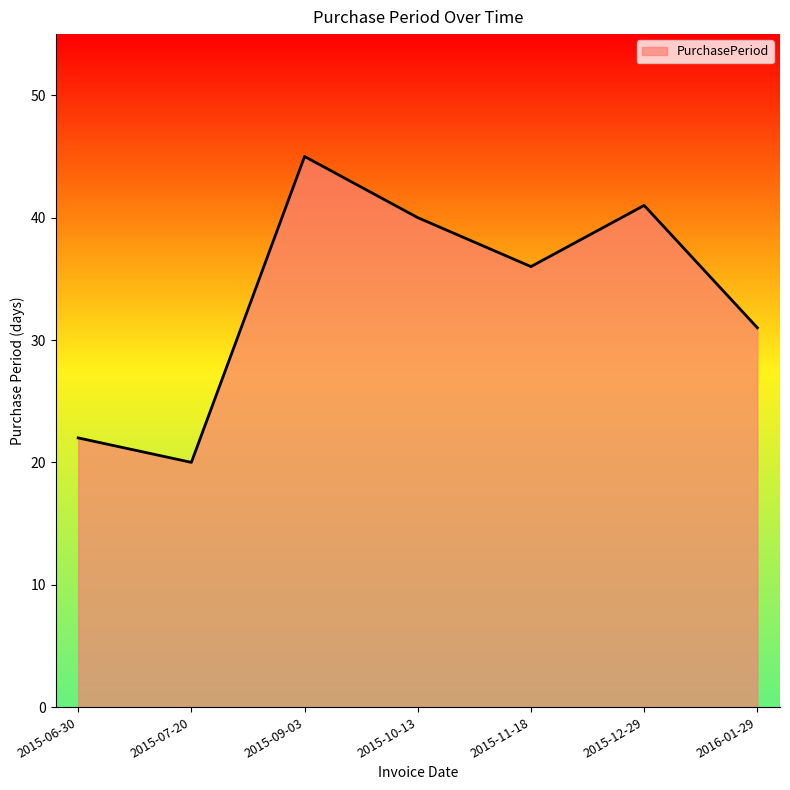

What position from the left is 2015-07-20?

2